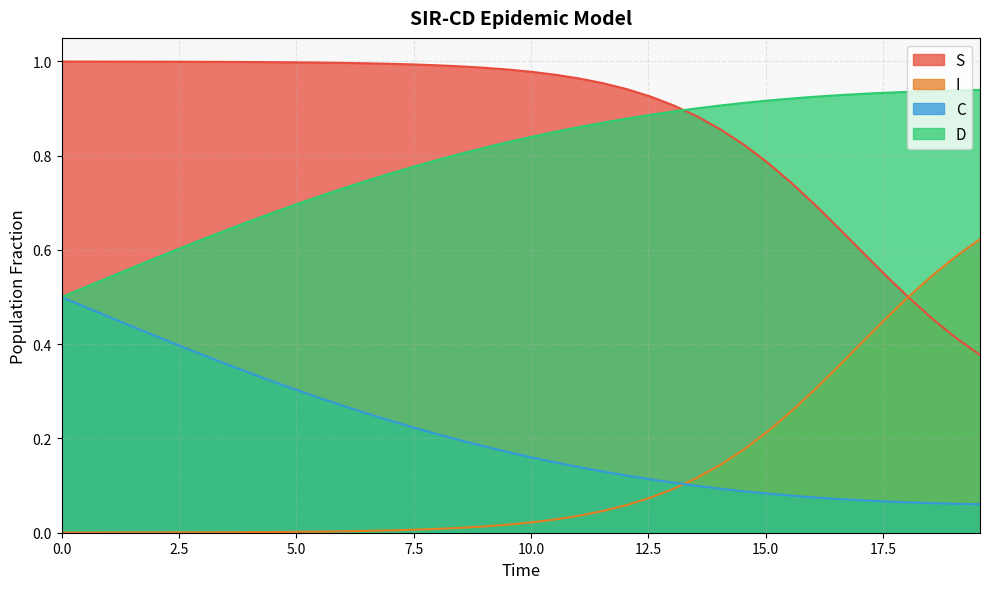

Rank the series by their maximum value, from highest to lowest.

S, D, I, C